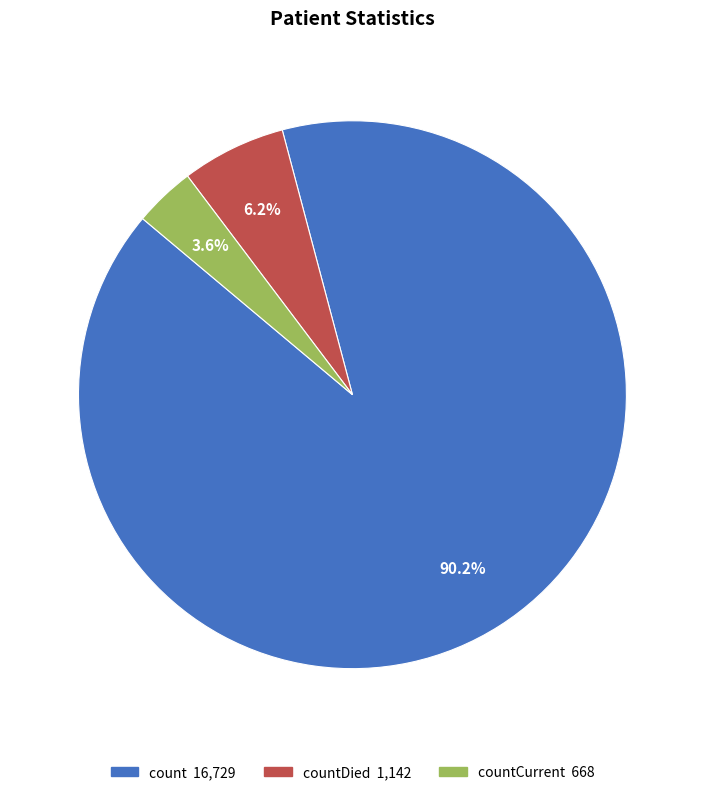

Does any single category account for the majority?

Yes